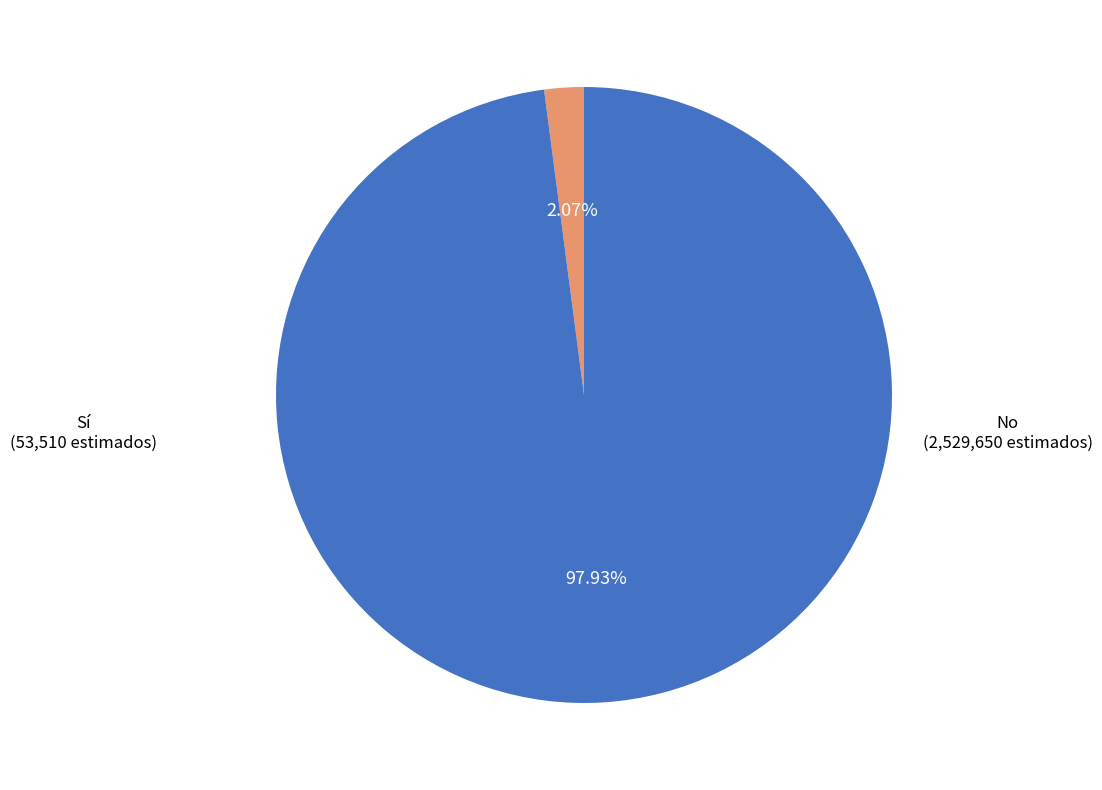

To the nearest percent, what is the difference between the largest and smallest slice percentages?

96%